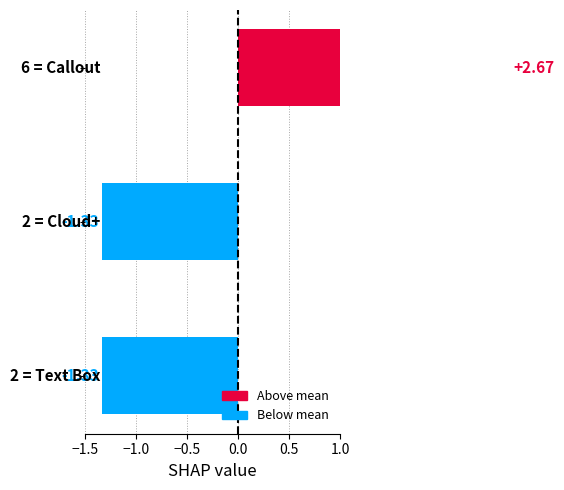

How many data points are less than -1?

2